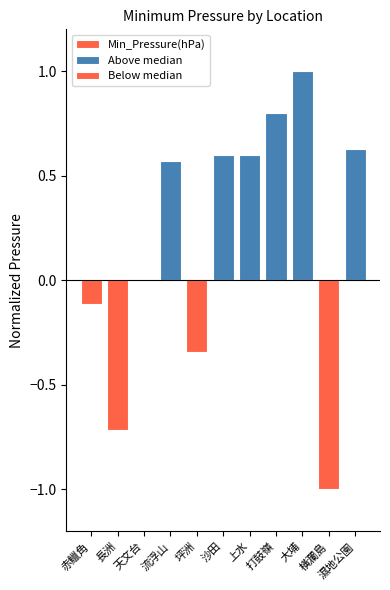

Between 濕地公園 and 打鼓嶺, which is larger?

打鼓嶺